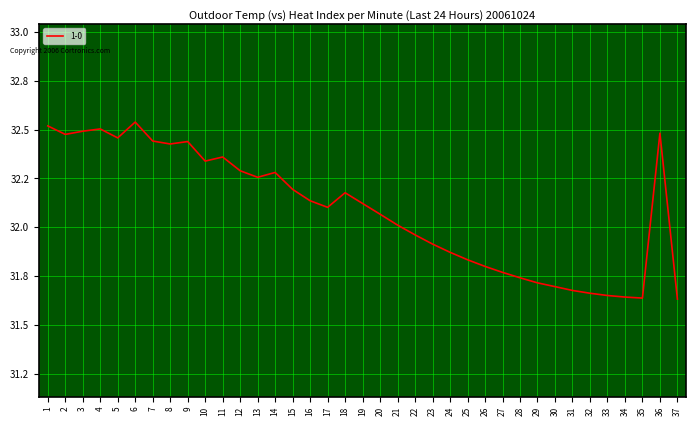

What is the difference between the maximum and minimum values?

0.9